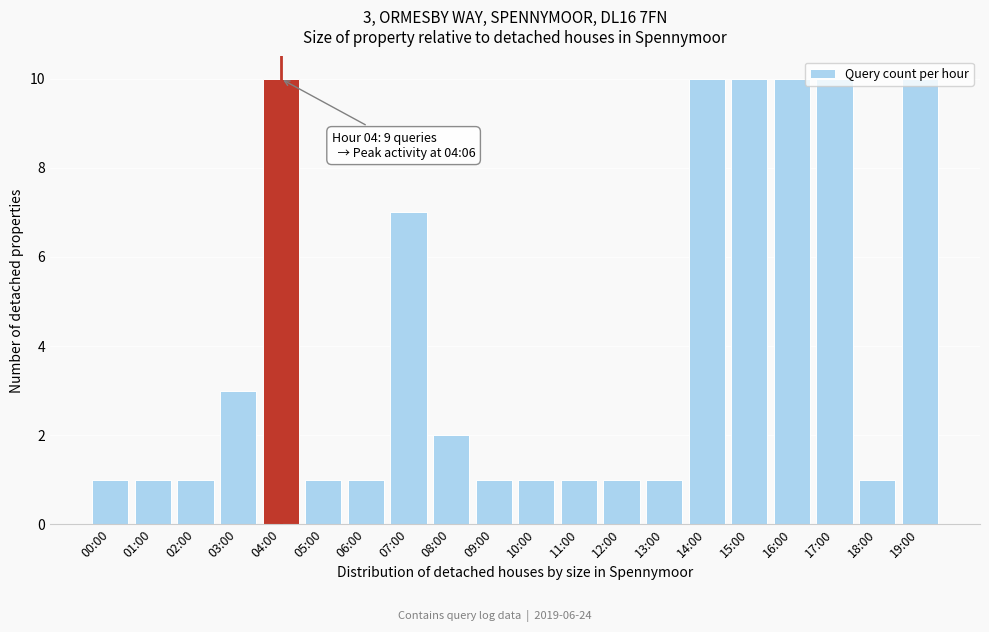

What is the greatest value displayed?

10